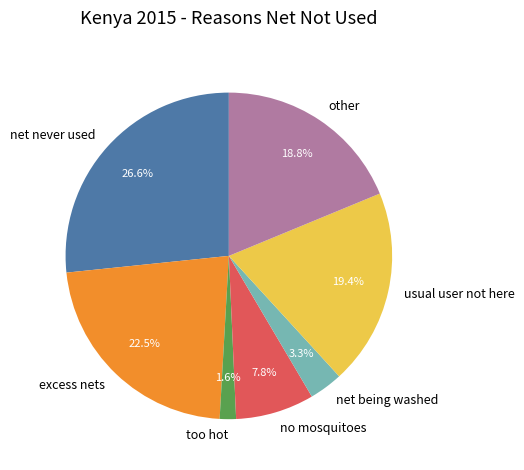

Between other and no mosquitoes, which is larger?

other